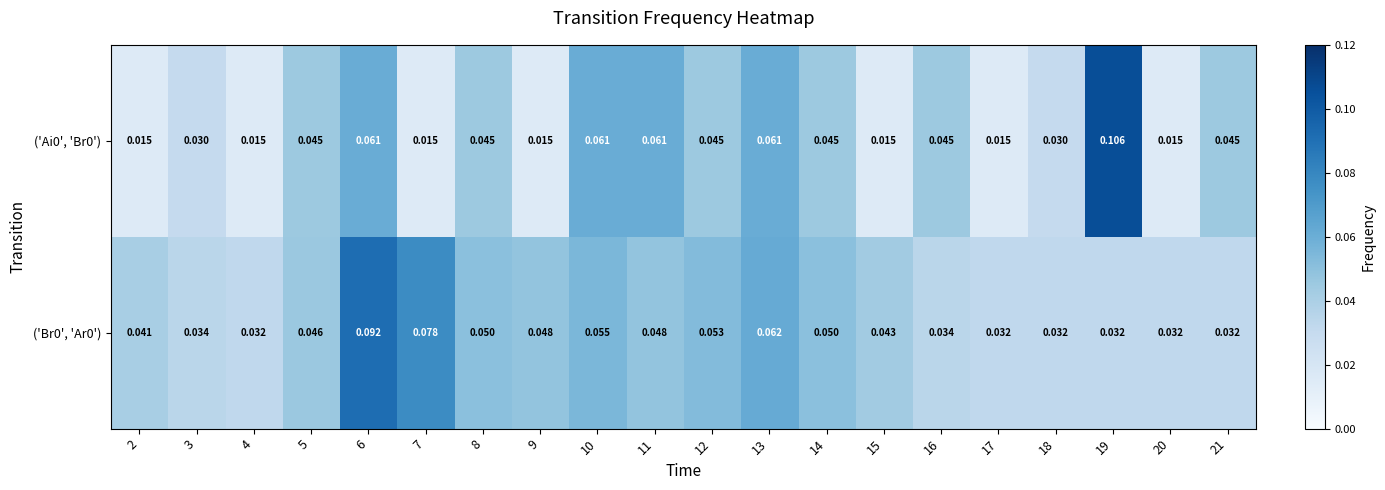

Is the value of ('Br0', 'Ar0') at 11 greater than the value of ('Ai0', 'Br0') at 6?

No